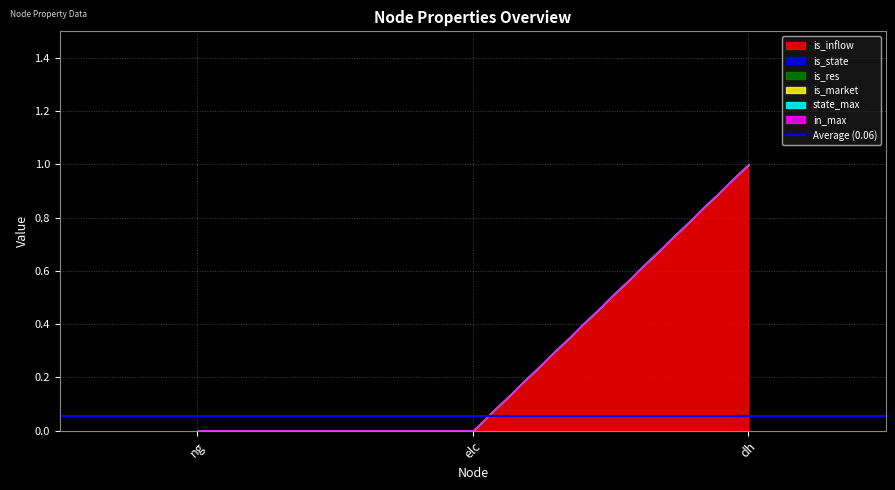

The state_max series shows 0 at dh. True or false?

True